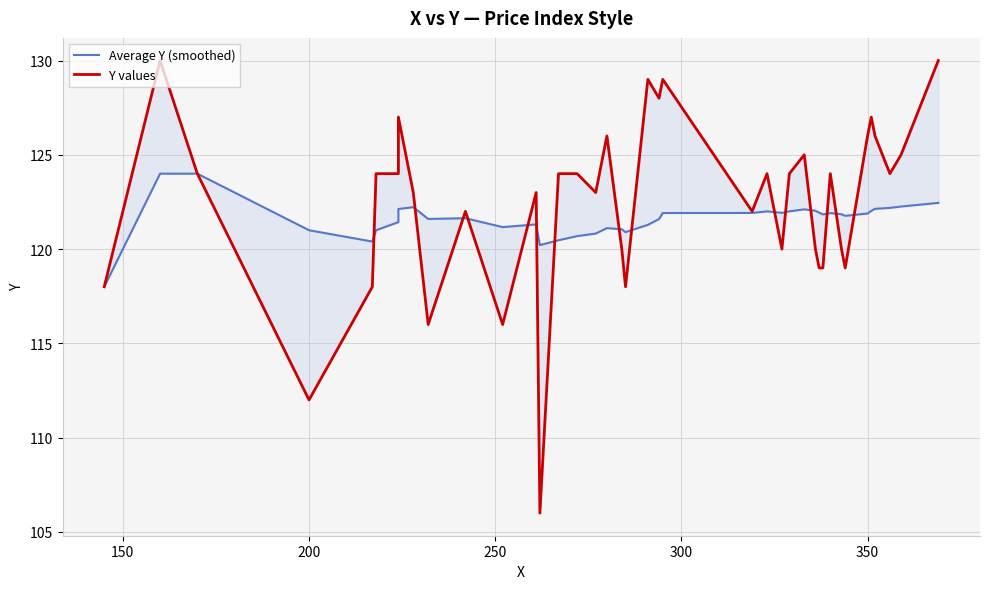

What is the average value of the Average Y (smoothed) series?

121.6